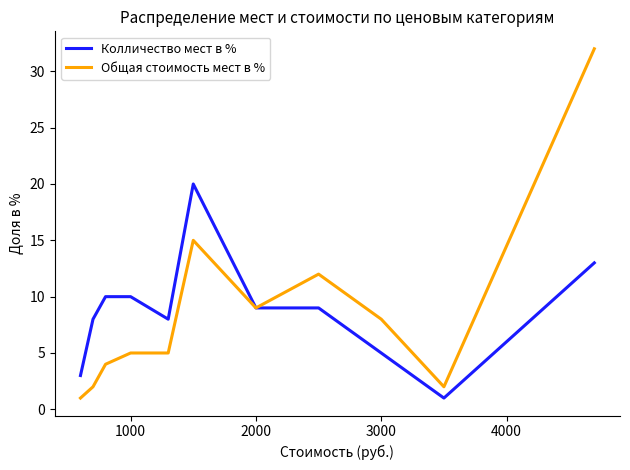

What is the maximum value for Общая стоимость мест в %?

32